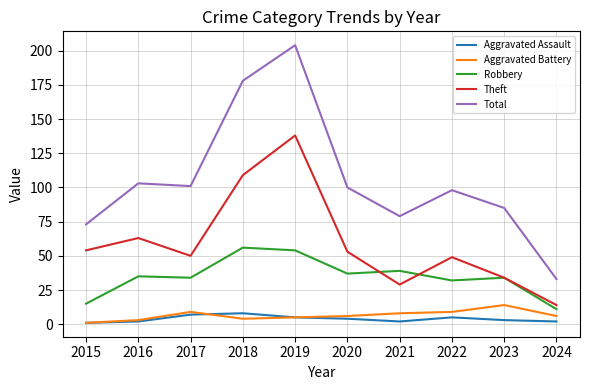

What is the difference between the second highest and minimum values in the Robbery series?

43